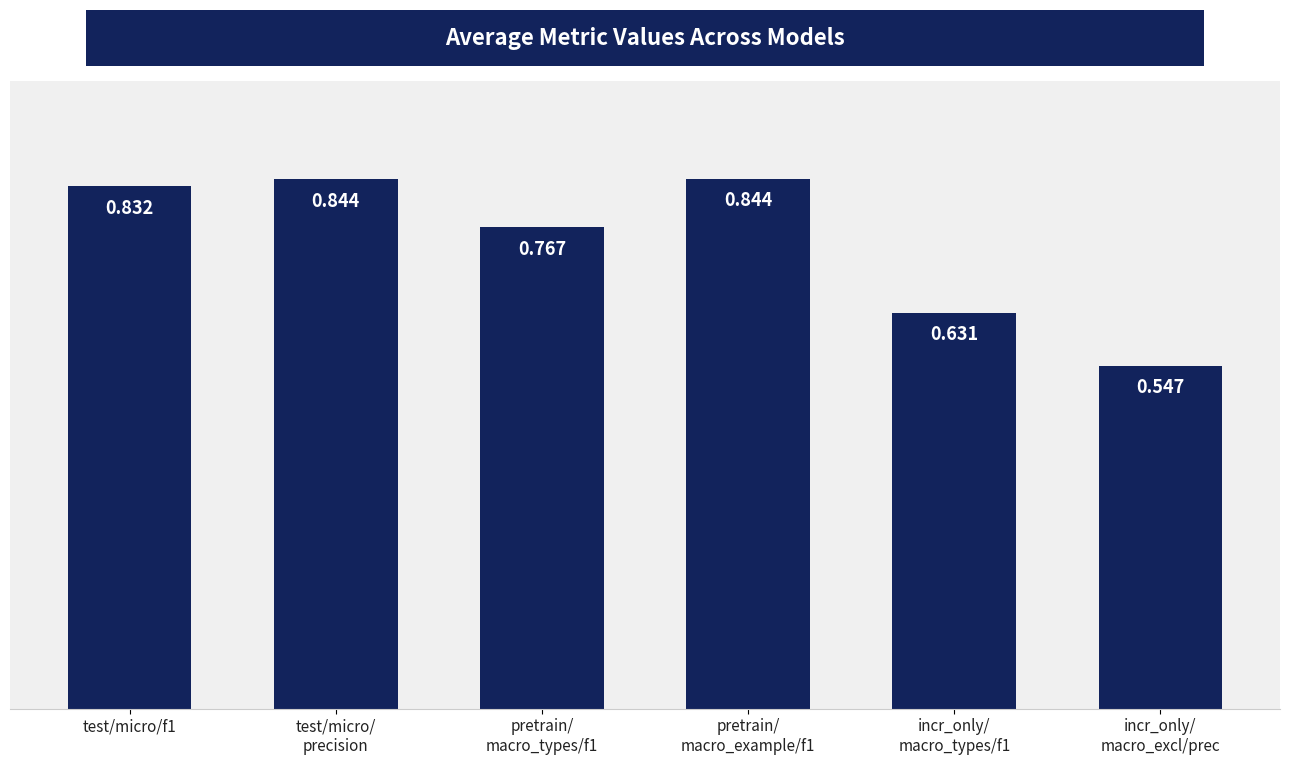

What position from the right is pretrain/
macro_example/f1?

3